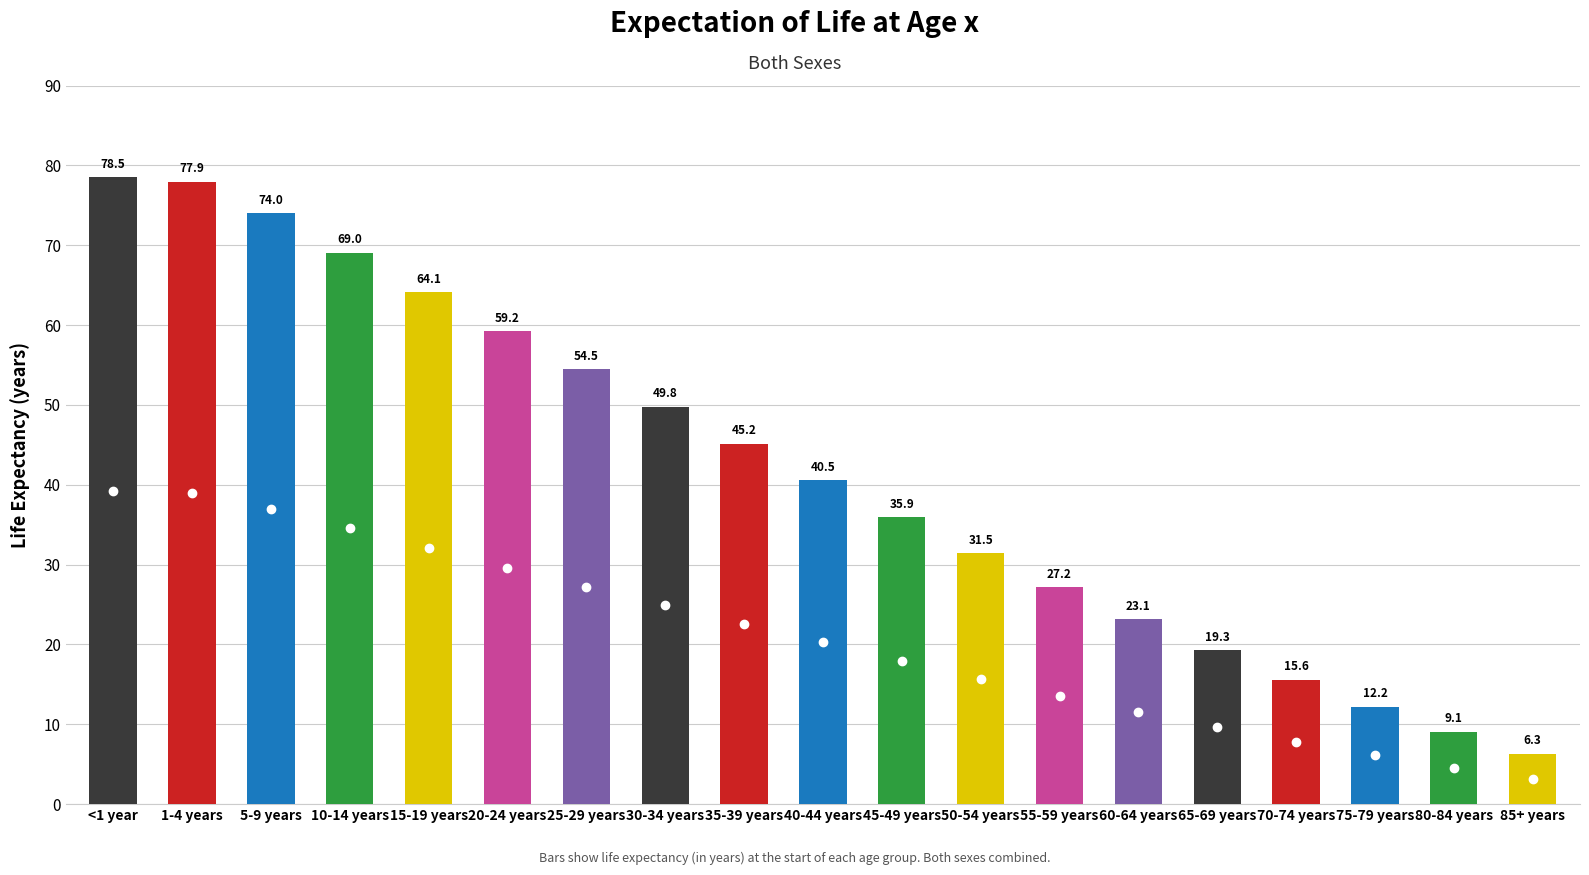

Where is the data nearest to the value 42?

40-44 years